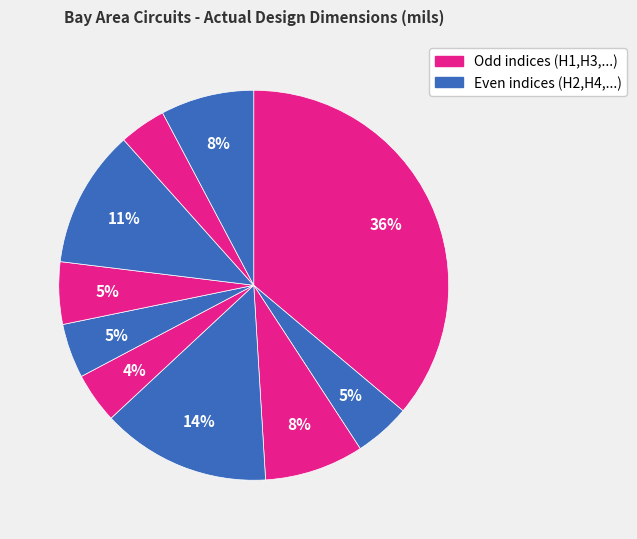

How many slices are in this pie chart?

10